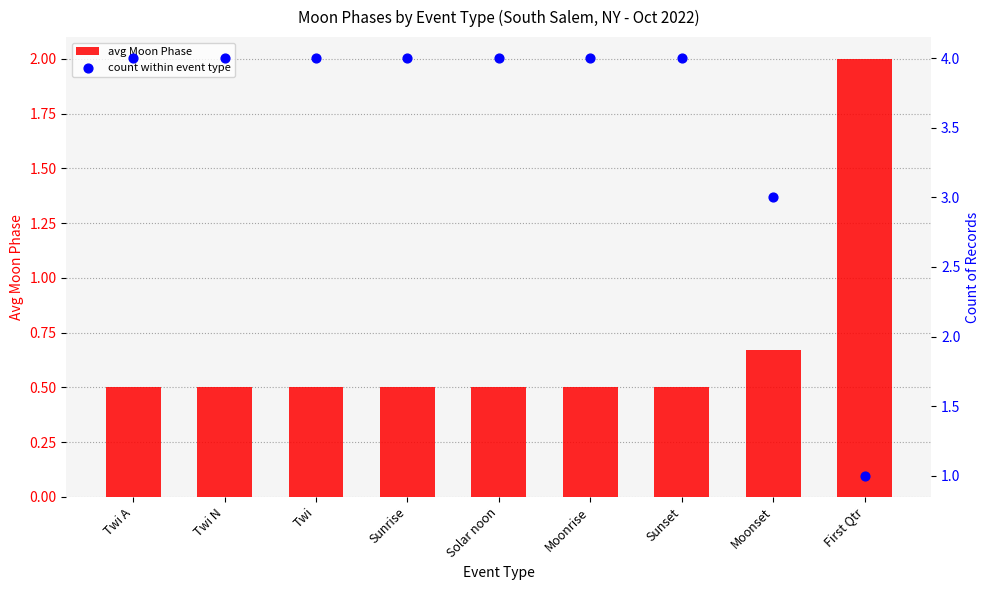

Which series has the largest total across all categories?

count within event type